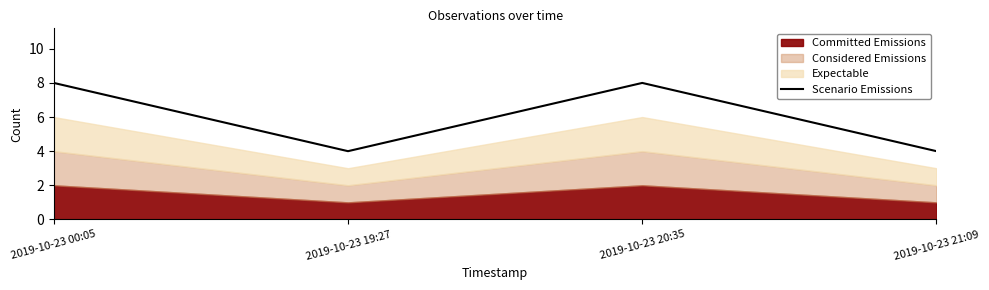

Between 2019-10-23 00:05 and 2019-10-23 20:35, which is larger?

2019-10-23 00:05